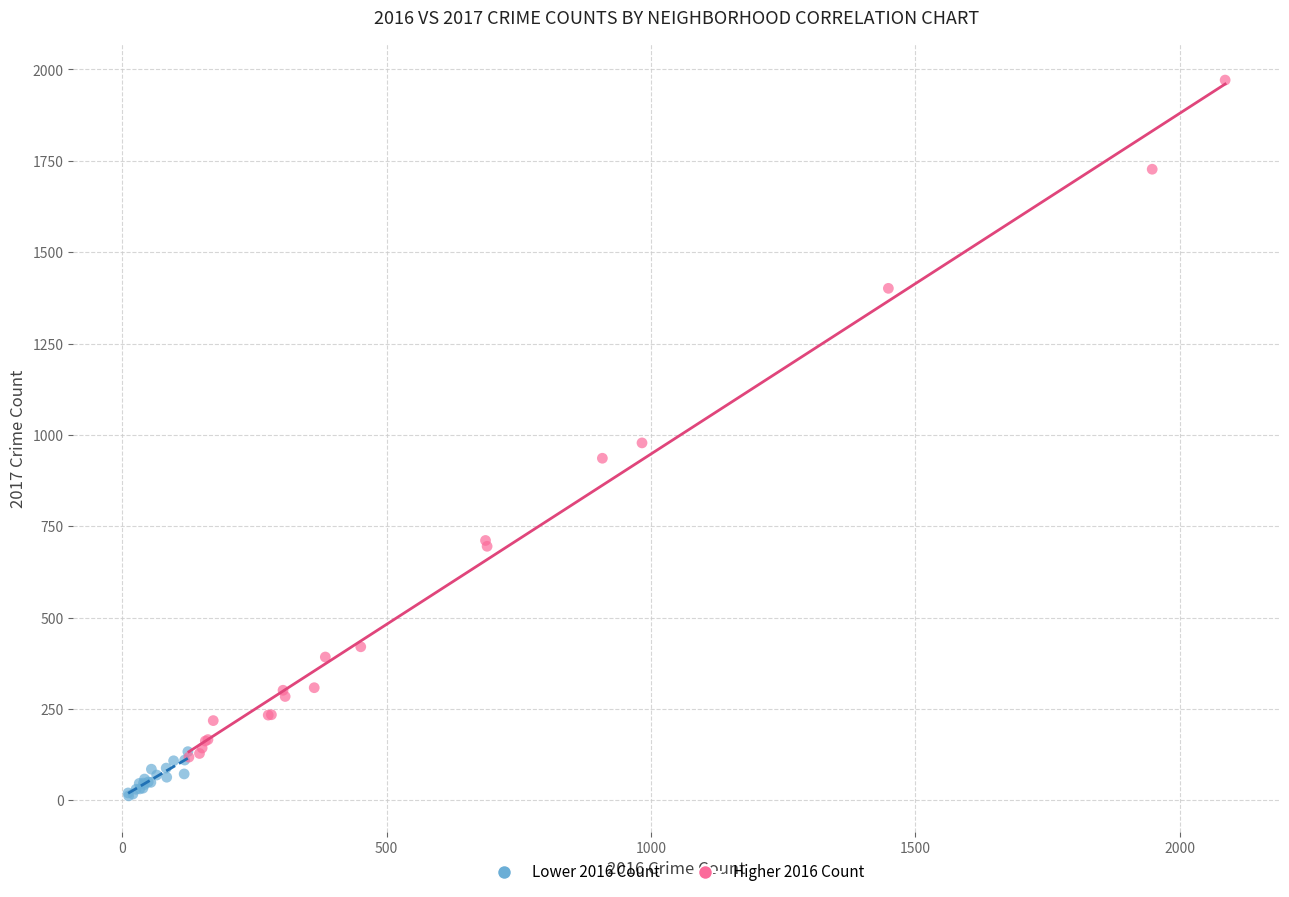

What are all the series names shown in the legend?

Lower 2016 Count, Higher 2016 Count